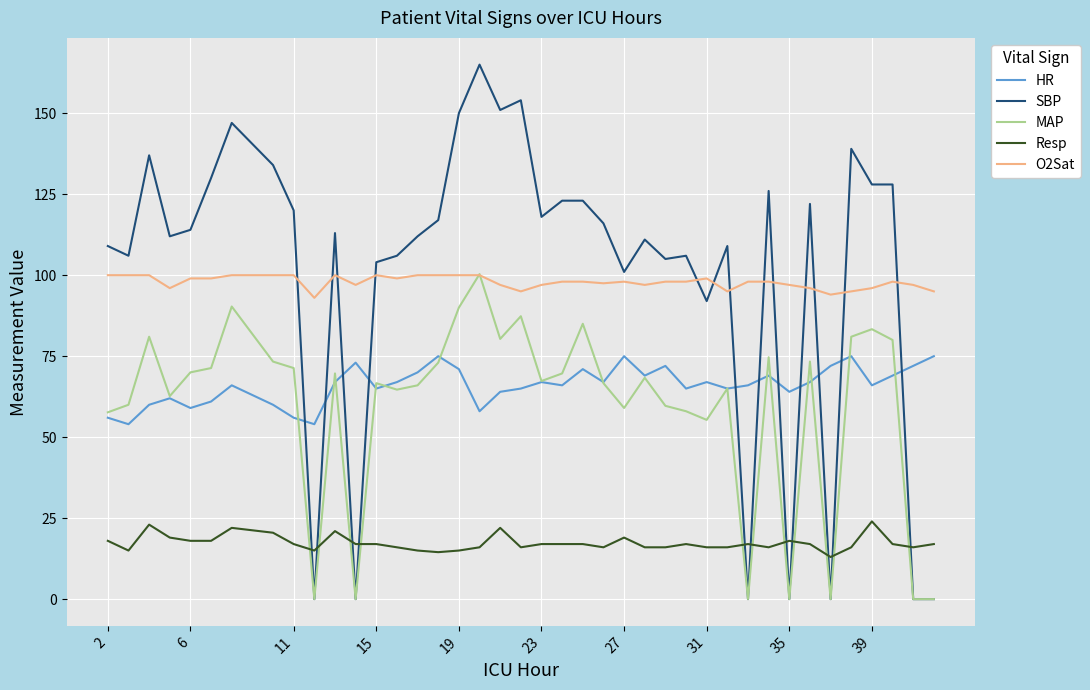

Which series has the largest range (max minus min)?

SBP